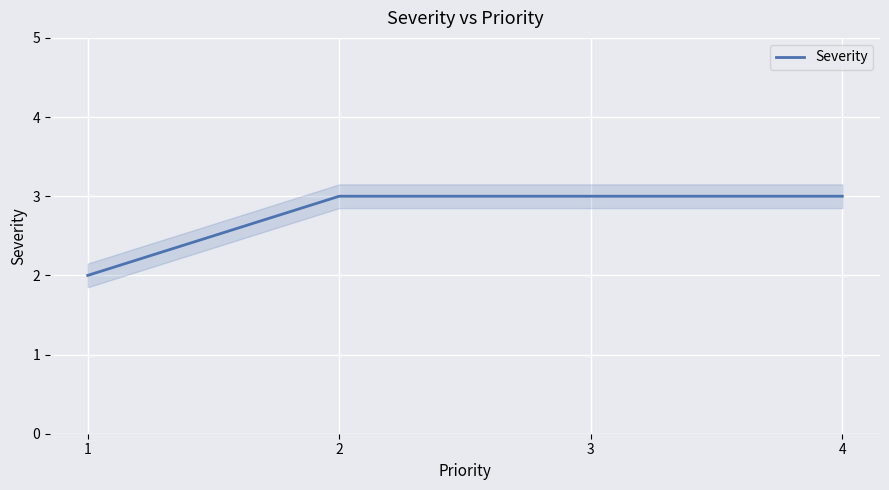

What is the difference between the maximum and minimum values?

1